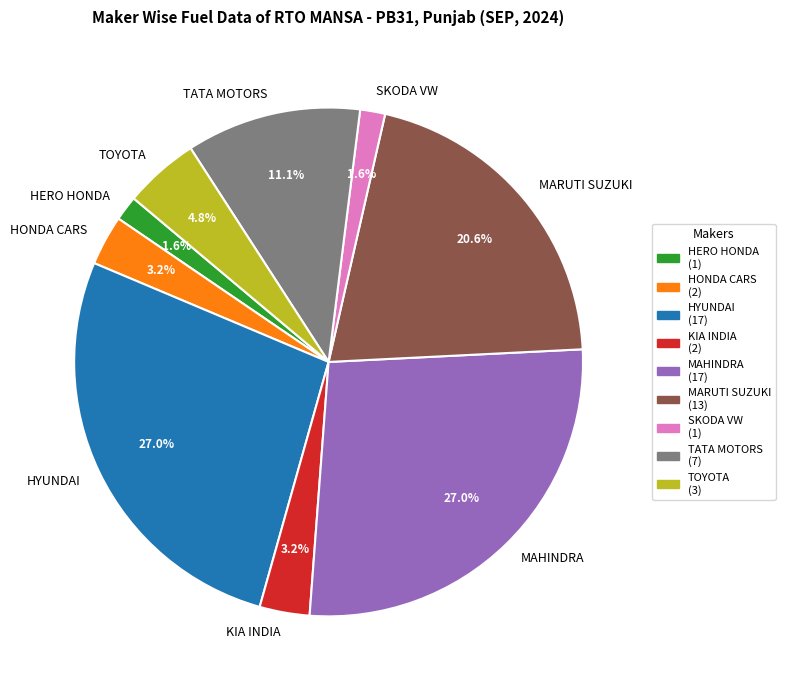

Does any single category account for the majority?

No